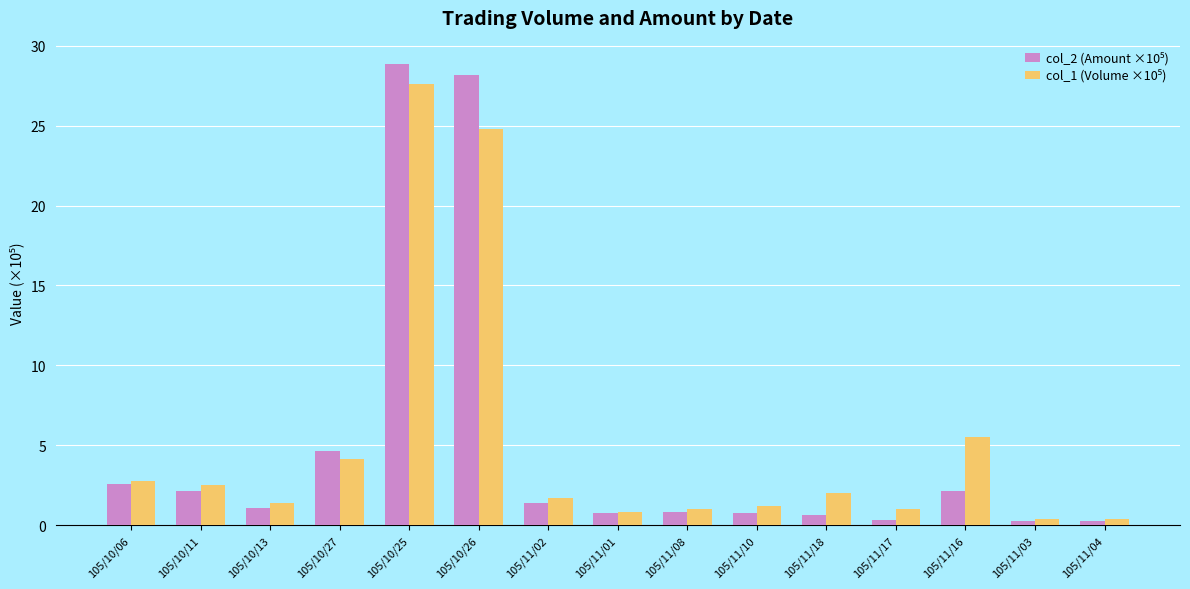

At which category does the chart reach its peak across all series?

105/10/25